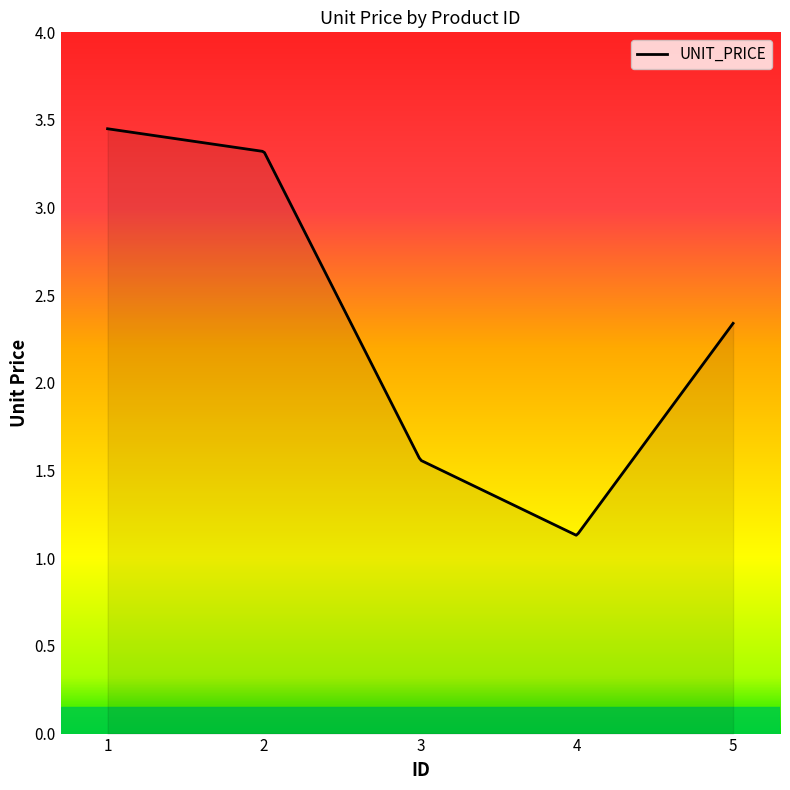

Does the chart have visible grid lines?

No